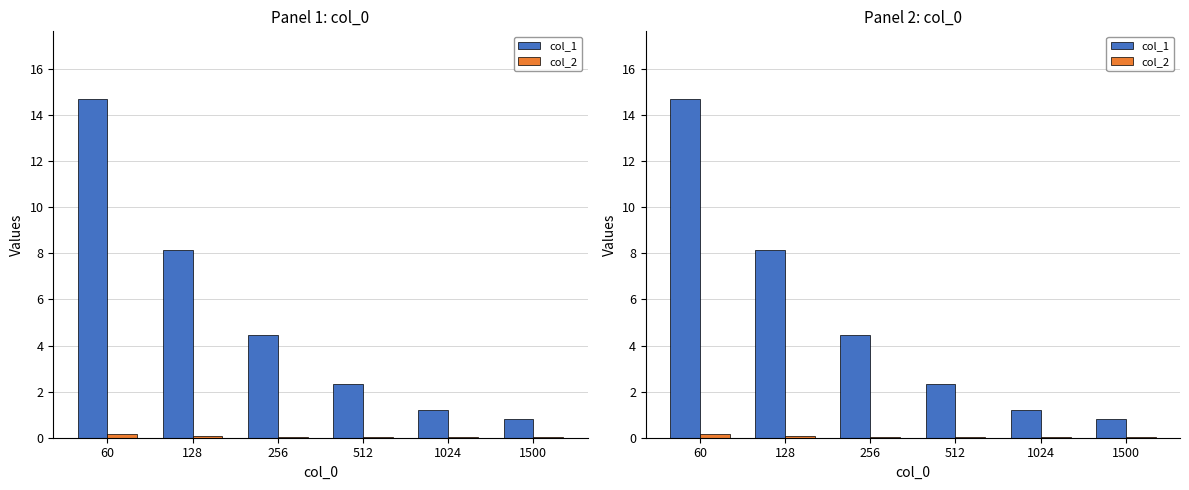

What is the sum of all col_1 values?

31.6